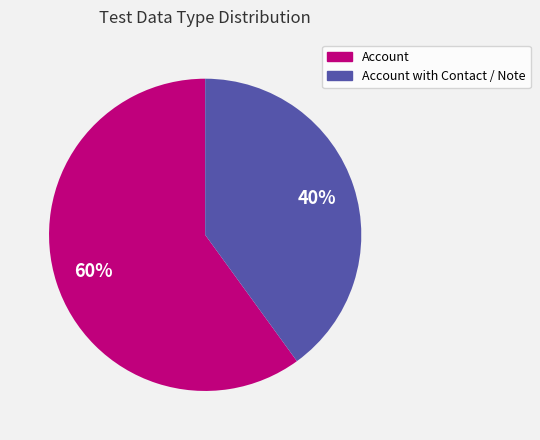

Does any single category account for the majority?

Yes